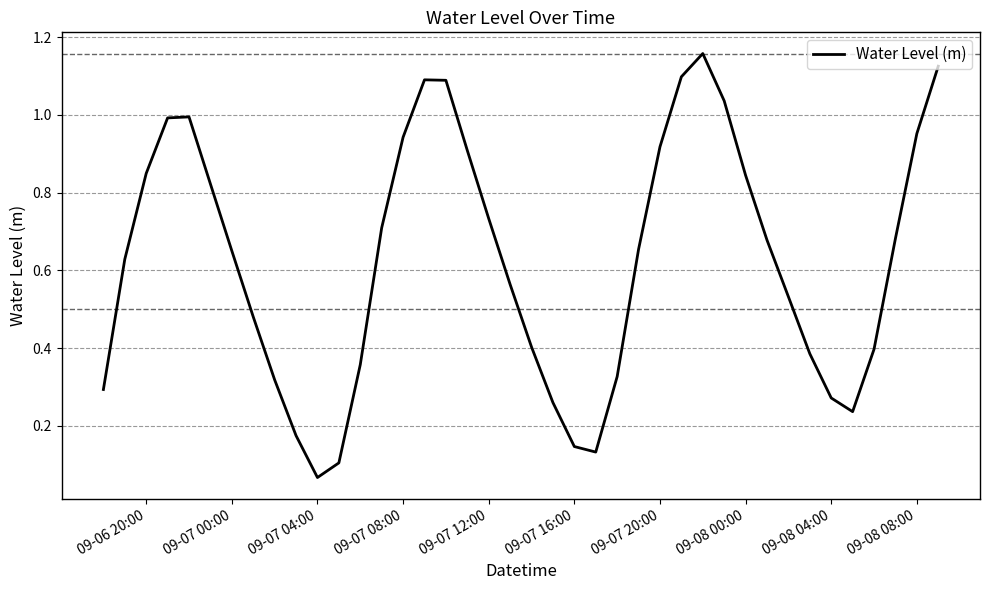

At which category does the chart reach its minimum across all series?

09-07 04:00